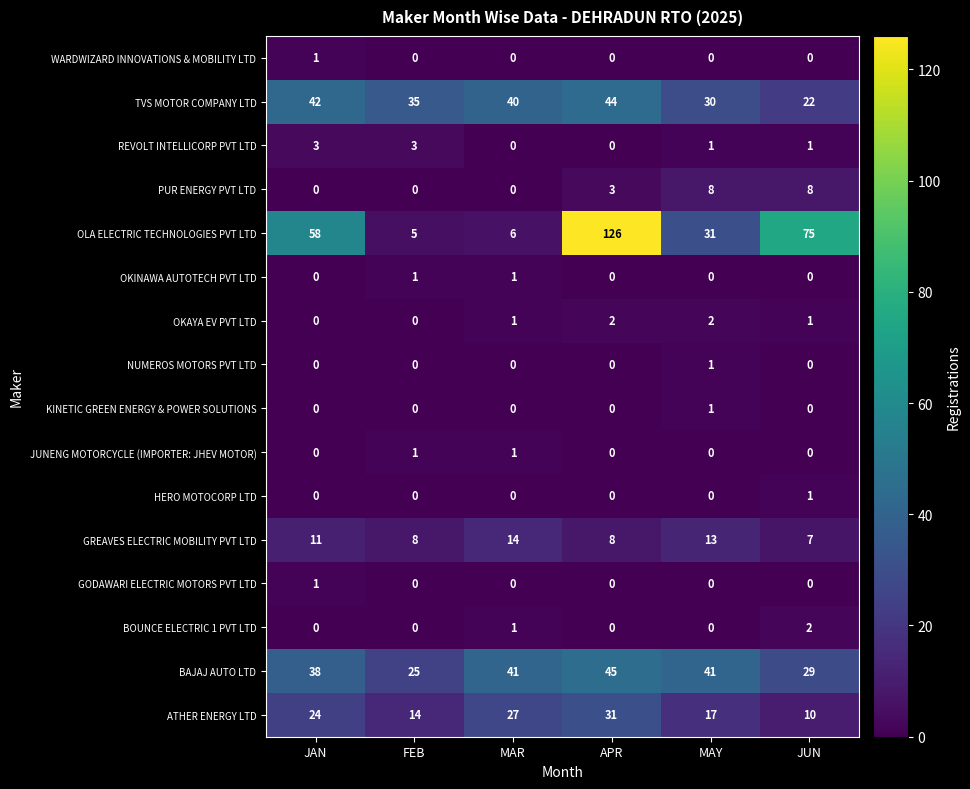

Where is BAJAJ AUTO LTD nearest to the value 35?

JAN